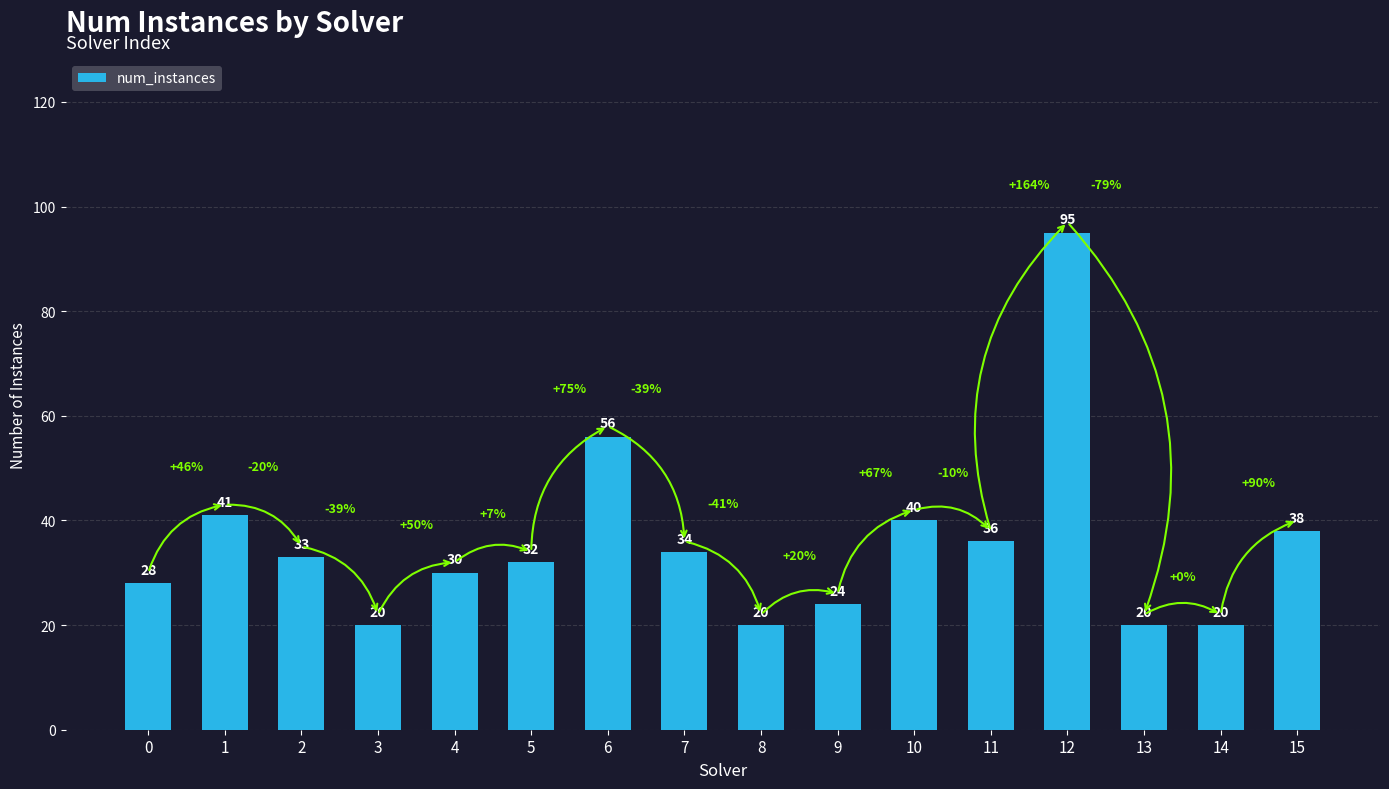

What is the difference between the maximum and minimum values?

75